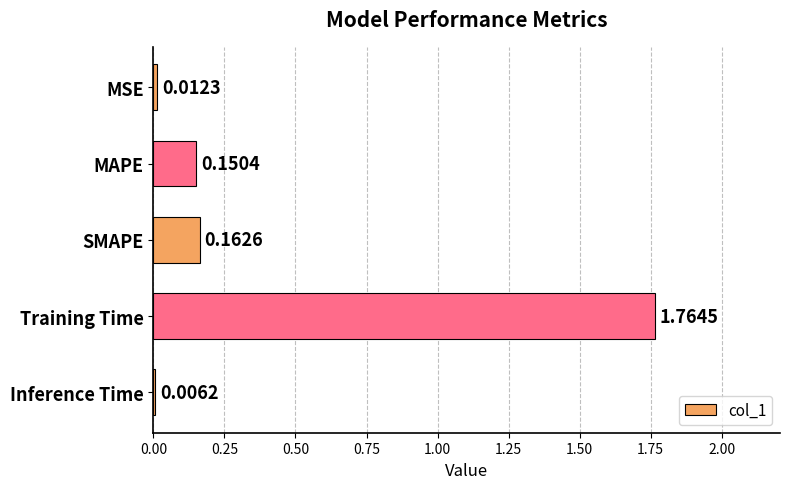

At which category does the chart reach its peak across all series?

Training Time